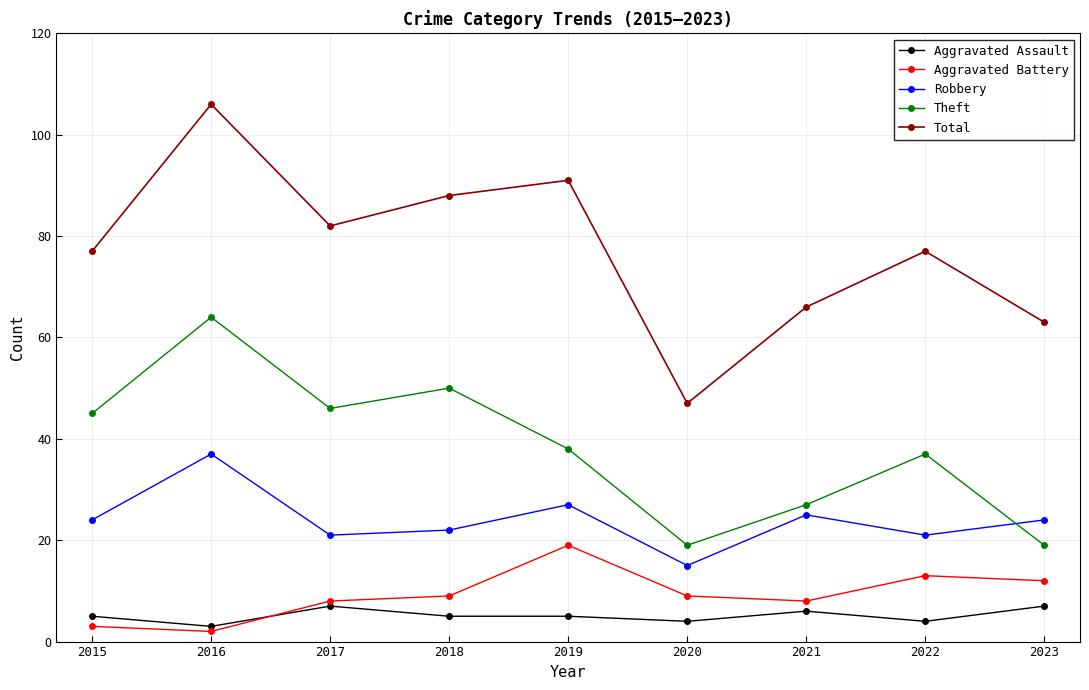

True or false: Aggravated Assault and Total intersect in this chart.

False